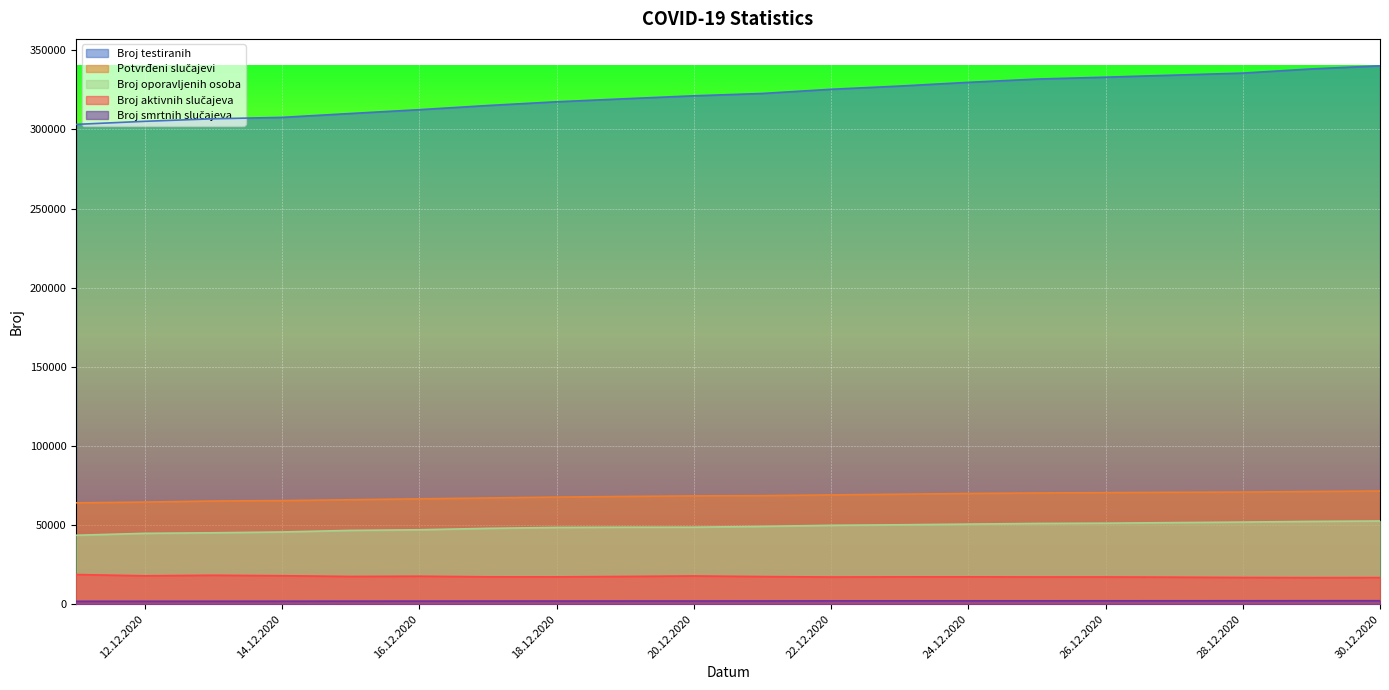

True or false: Potvrđeni slučajevi has a value of 66555 at 16.12.2020.

True